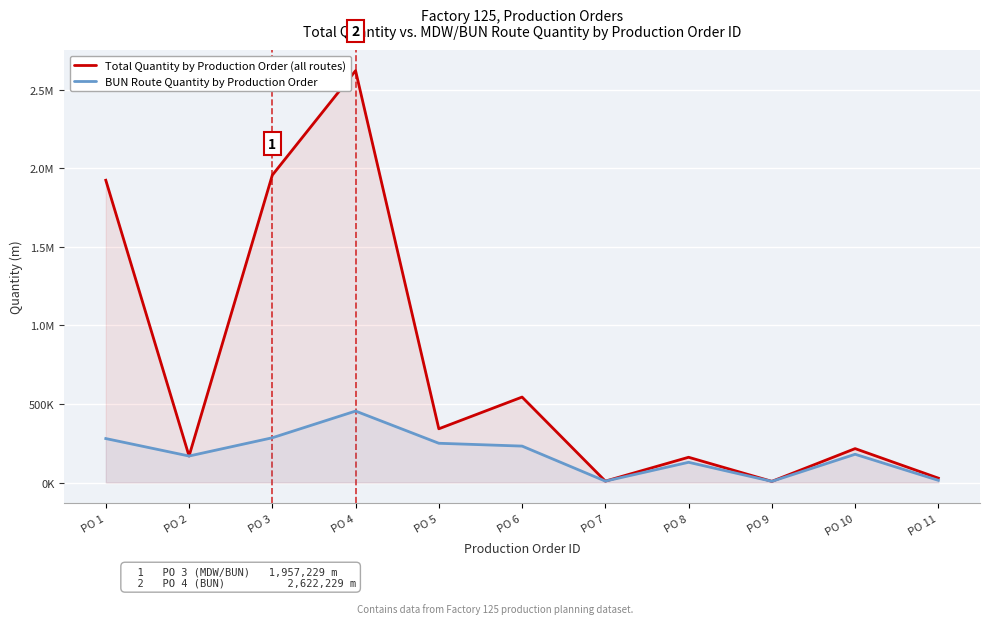

In Total Quantity by Production Order (all routes), how many points are higher than both neighbors (excluding endpoints)?

4